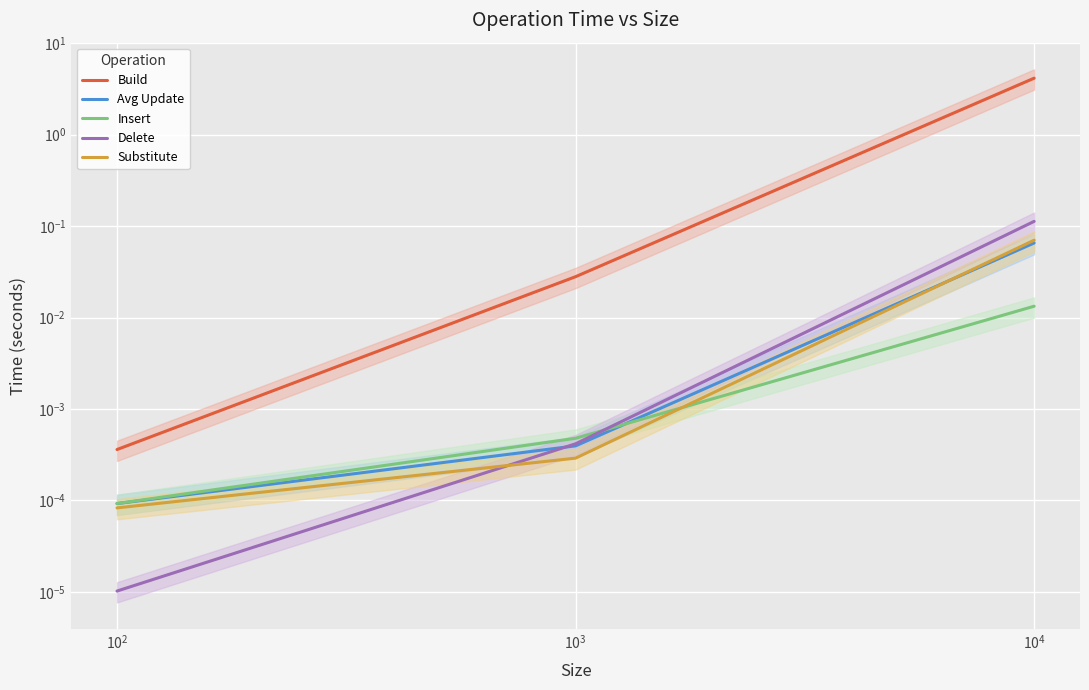

What are all the series names shown in the legend?

Build, Avg Update, Insert, Delete, Substitute